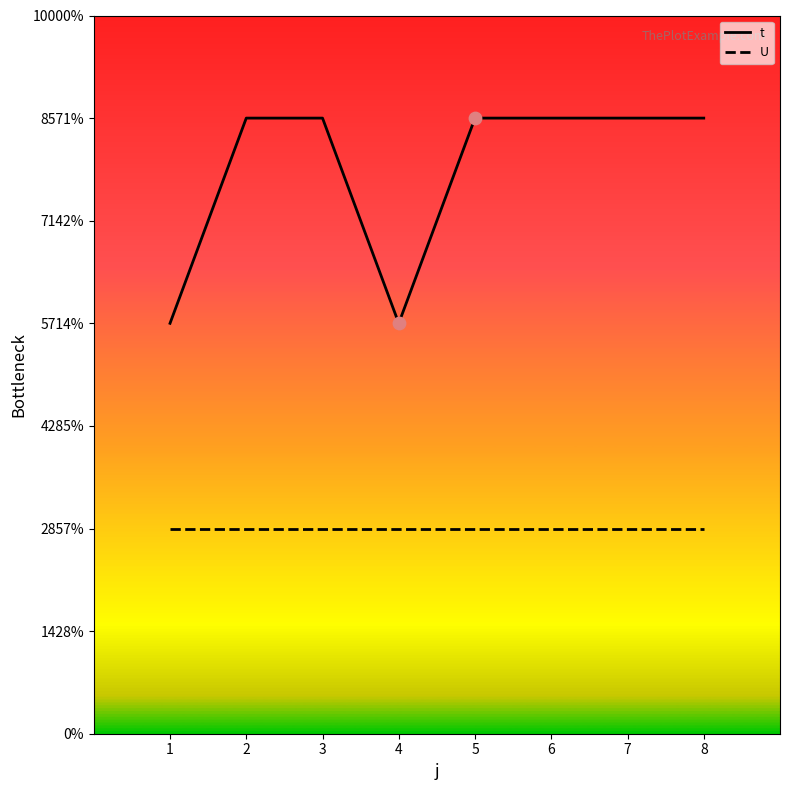

What is the total value across all series at 2?

4